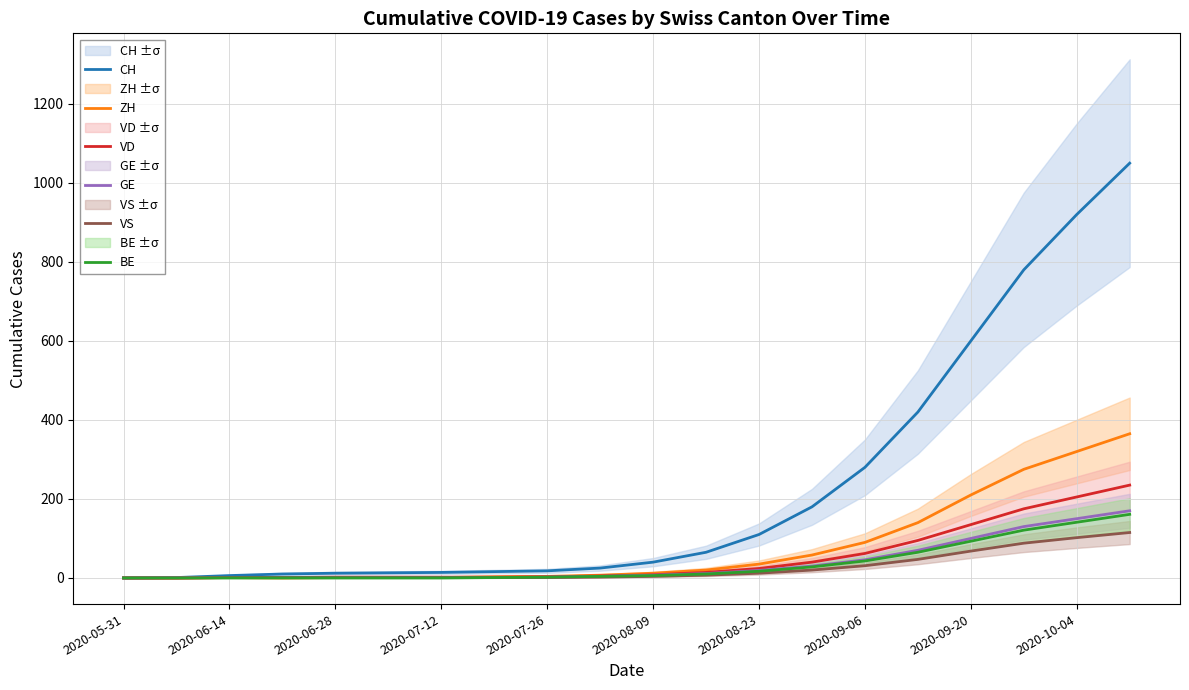

What is the average value of the CH series?

228